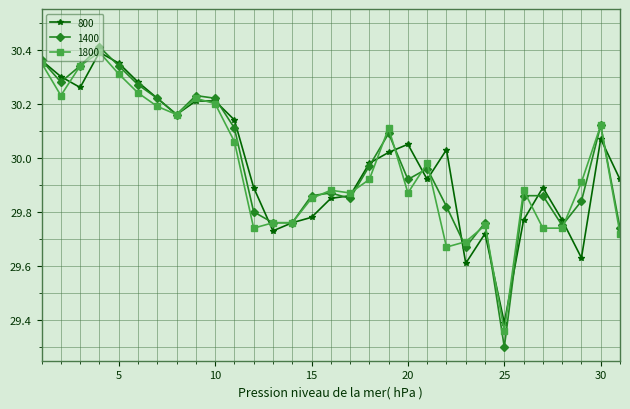

What is the smallest value displayed?

29.3